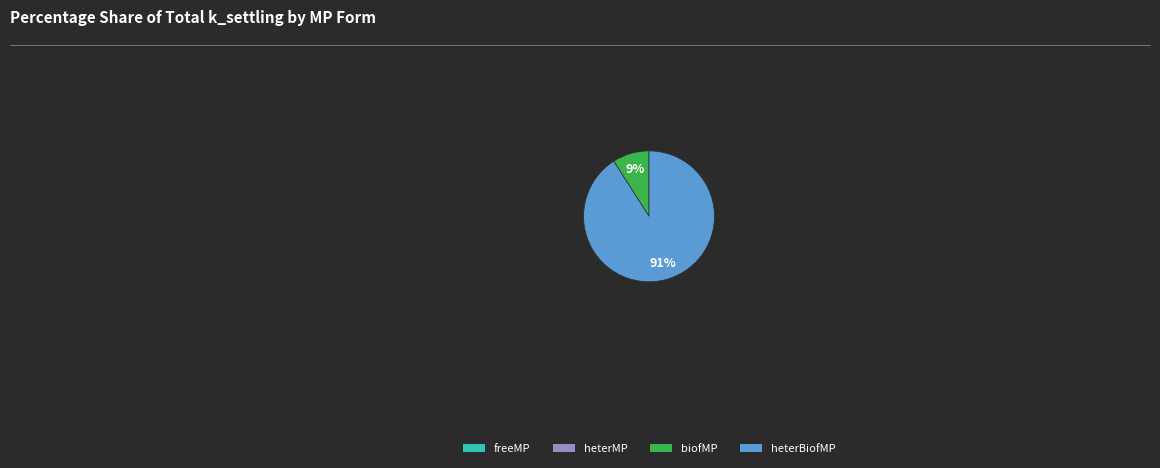

True or false: heterBiofMP accounts for 91% of the total.

True